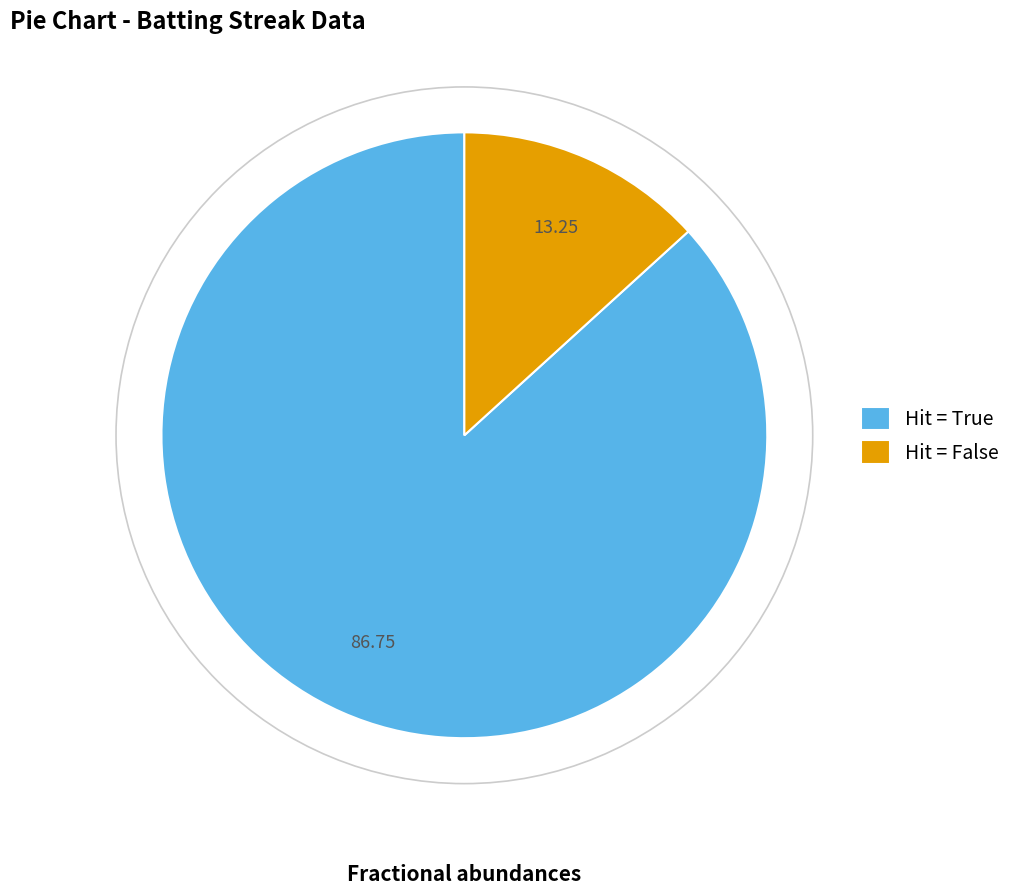

Which category accounts for the majority?

Hit = True